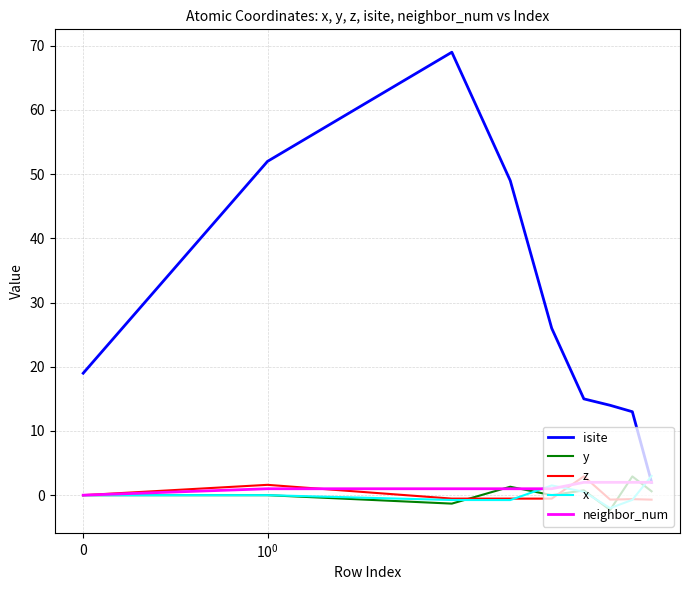

What is the lowest value of the x series?

-2.0